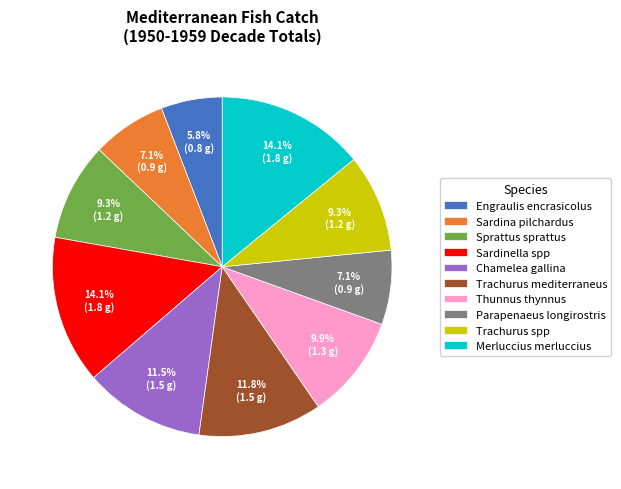

How many slices are in this pie chart?

10